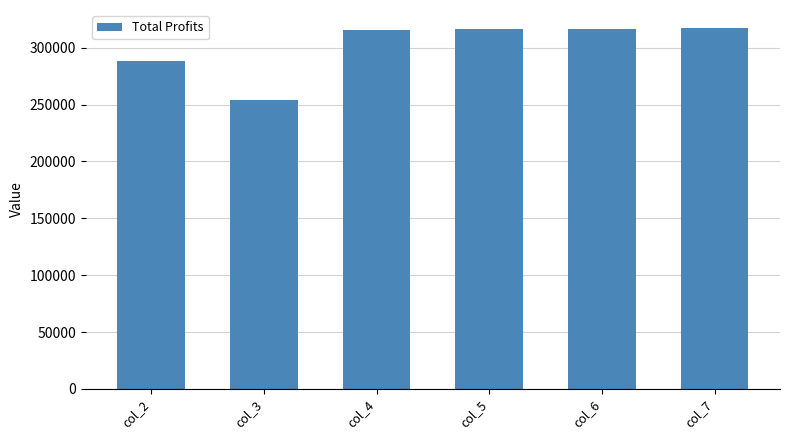

What is the ratio of the value at col_5 to the value at col_3?

1.2